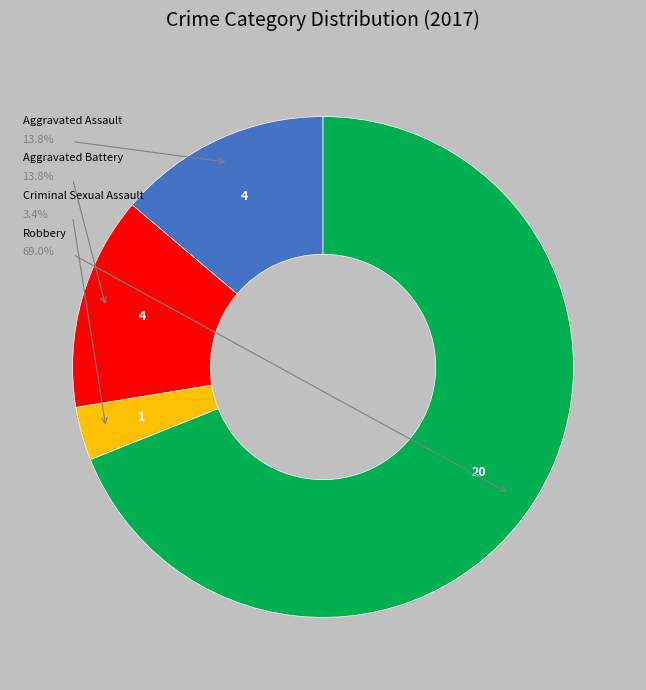

Does any single category account for the majority?

Yes